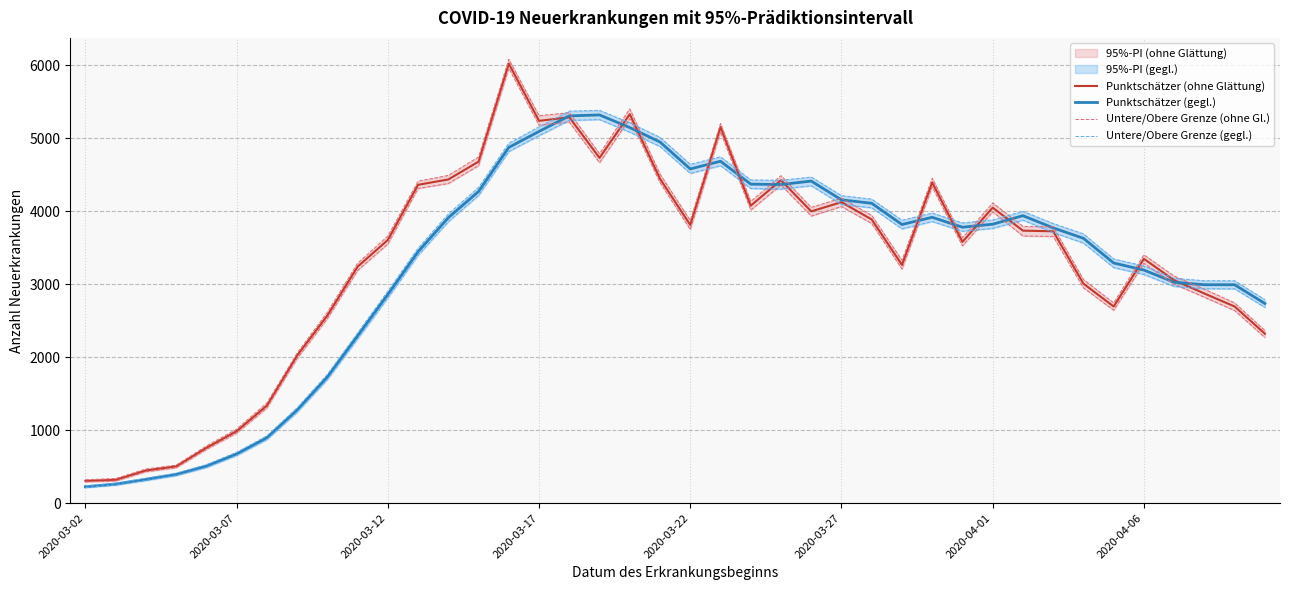

Which category has the lowest value in the Untere/Obere Grenze (ohne Gl.) series?

2020-03-02